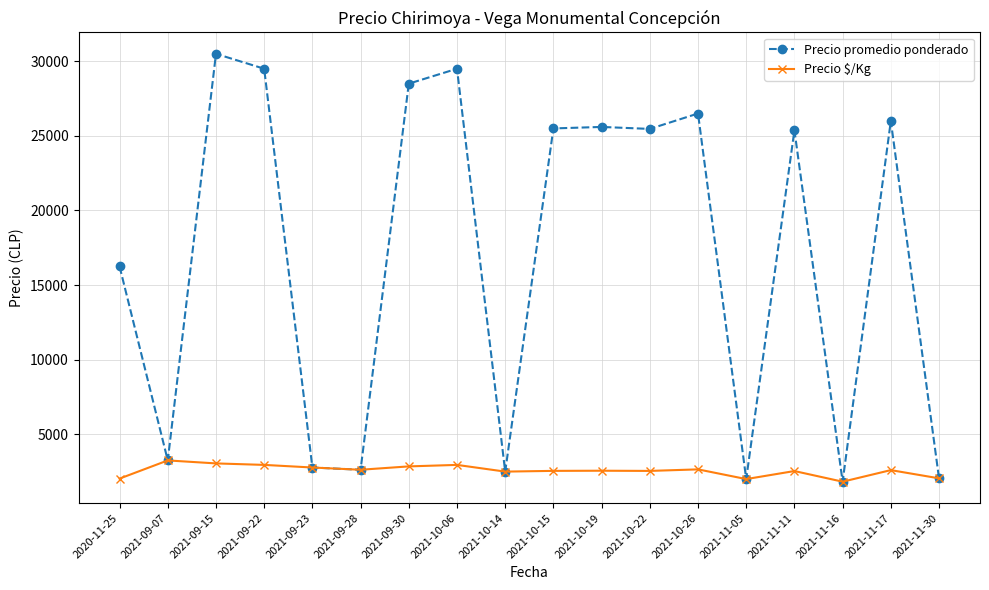

What is the approximate value of Precio promedio ponderado at 2021-10-14?

2500